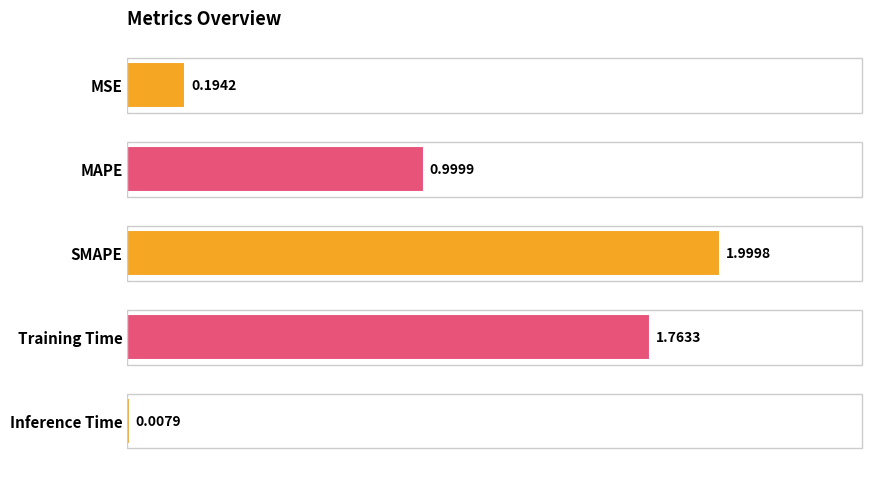

What is the label of the 3rd bar from the top?

SMAPE